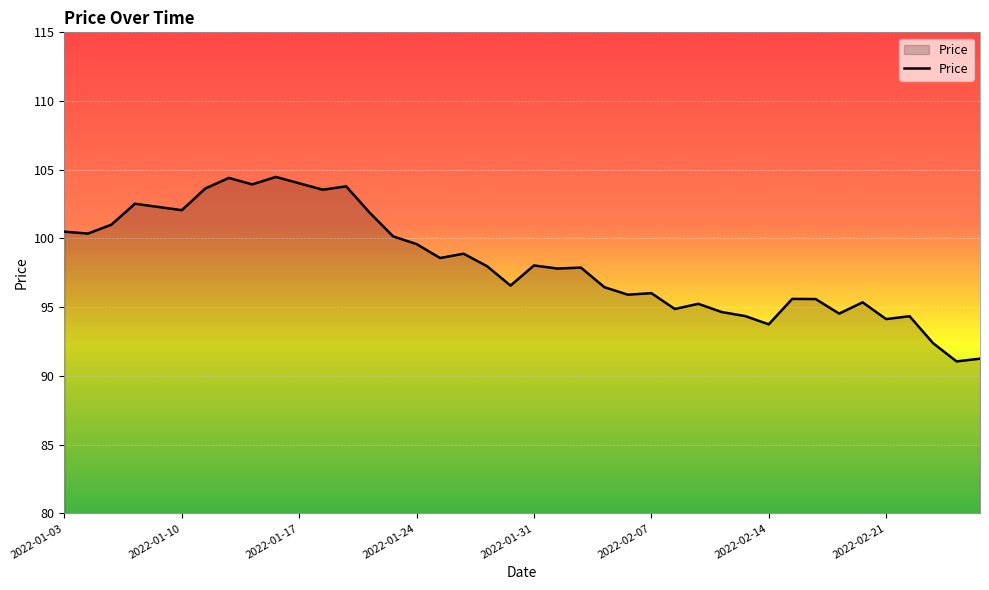

What is the difference between the maximum and minimum values?

13.4